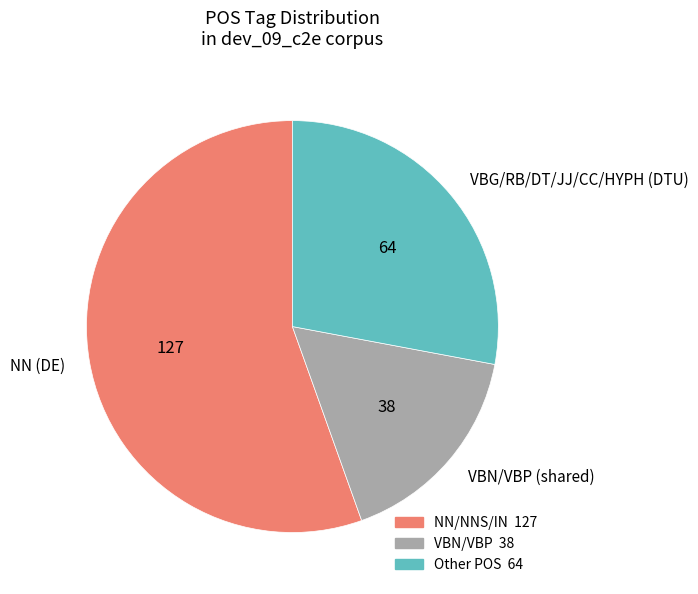

Is the sum of VBN/VBP (shared) and NN (DE) greater than half?

Yes